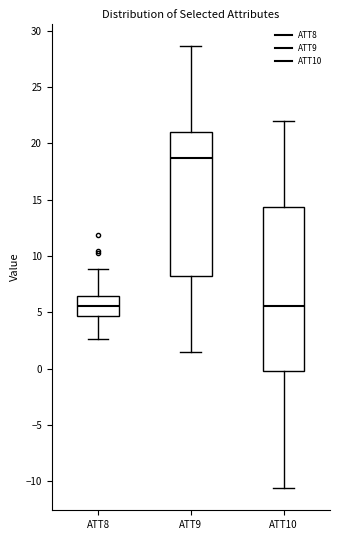

Reading left to right, transcribe this box plot: for each box, give where its median line is, the range the box spans, and where its two whiskers end, as read against the y-axis. The values are not printed on the chart, so give them approximately, as read against the axis.

ATT8: median 5.5, box 4.5 to 6.5, whiskers 2.5 to 9.0
ATT9: median 18.5, box 8.5 to 21.0, whiskers 1.5 to 28.5
ATT10: median 5.5, box 0.0 to 14.5, whiskers -10.5 to 22.0